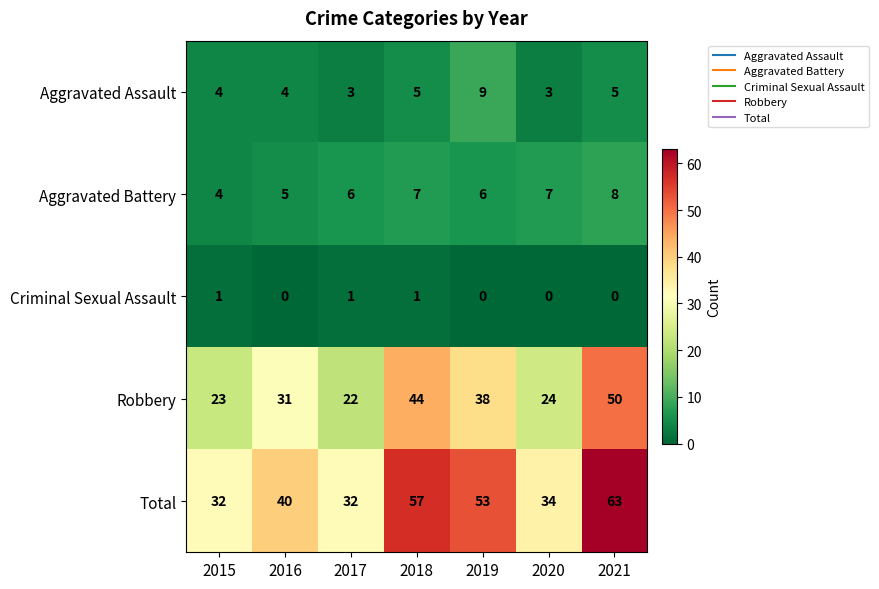

At which category does the chart reach its peak across all series?

2021